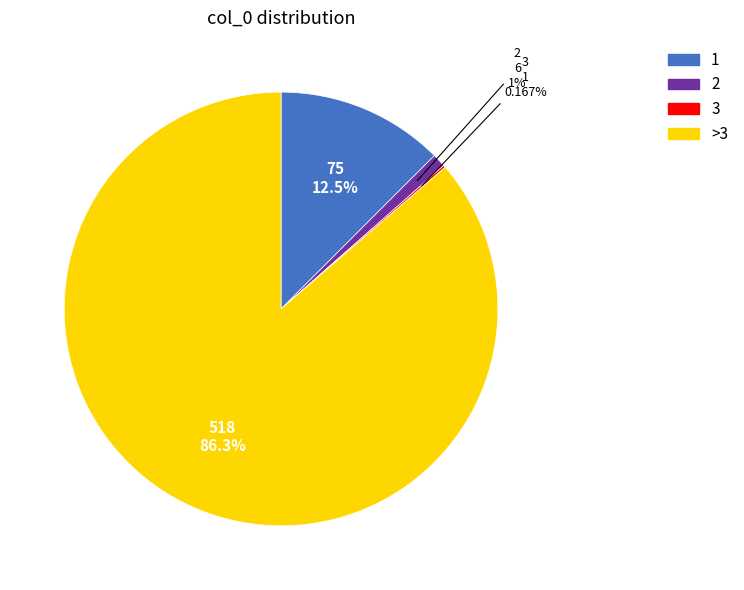

True or false: 1 accounts for 4% of the total.

False